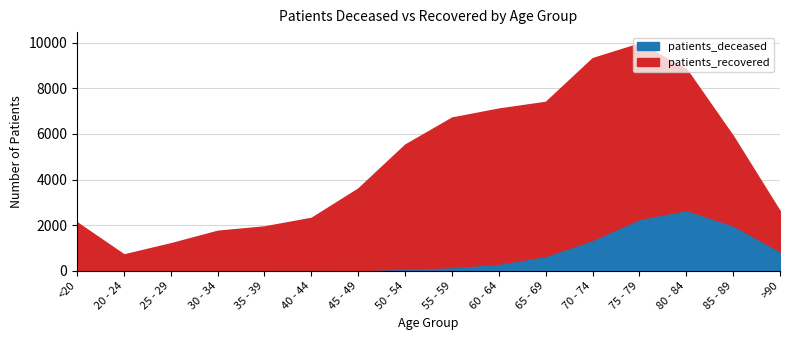

What is the label of the 13th point from the left?

75 - 79